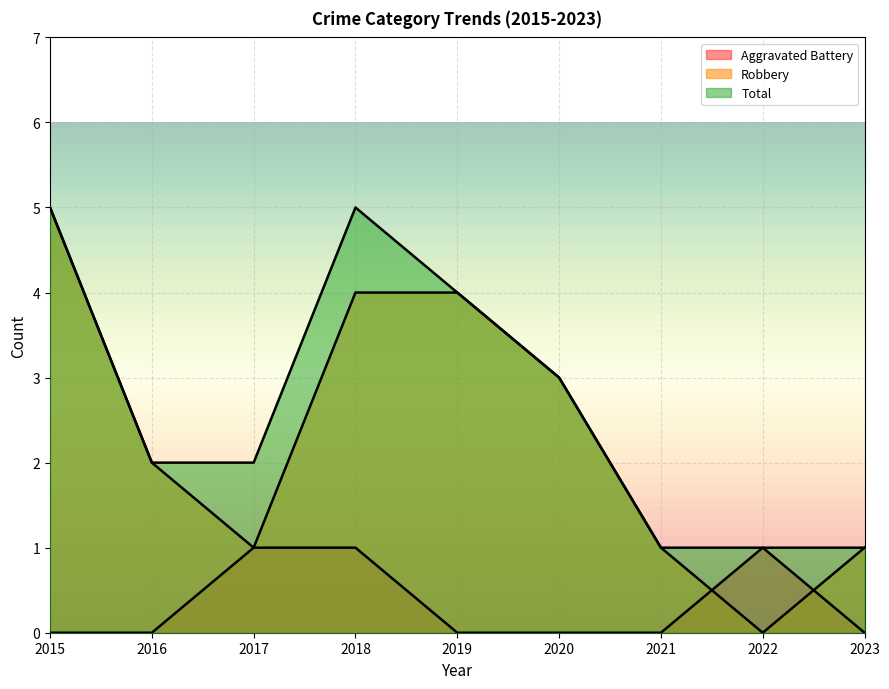

The Total series shows 5 at 2020. True or false?

False